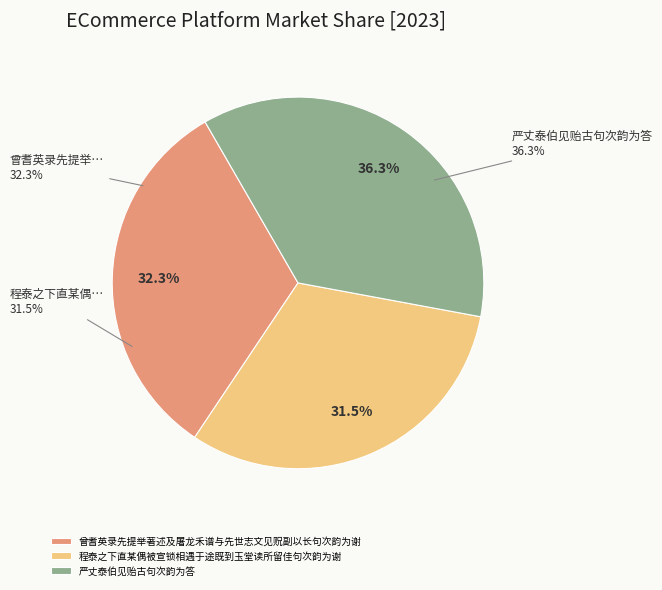

To the nearest percent, what percentage of the pie is 曾耆英录先提举著述及屠龙禾谱与先世志文见贶副以长句次韵为谢?

32%